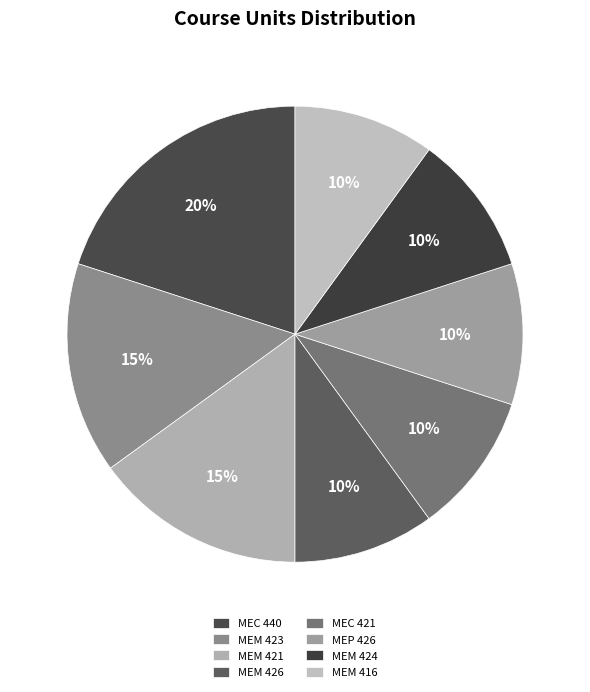

True or false: MEM 426 accounts for 22% of the total.

False